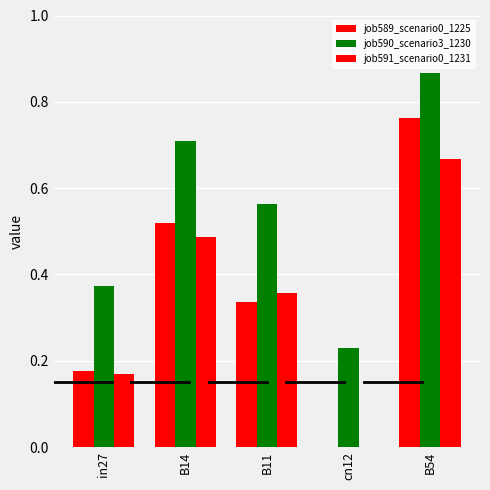

Between B11 and cn12, which is larger?

B11